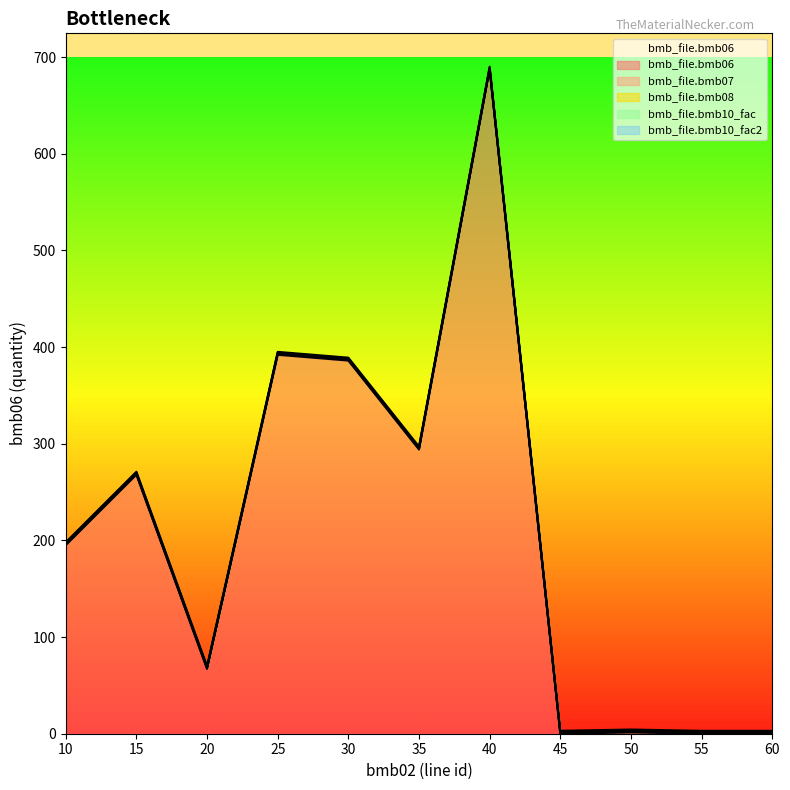

What are all the series names shown in the legend?

bmb_file.bmb06, bmb_file.bmb07, bmb_file.bmb08, bmb_file.bmb10_fac, bmb_file.bmb10_fac2